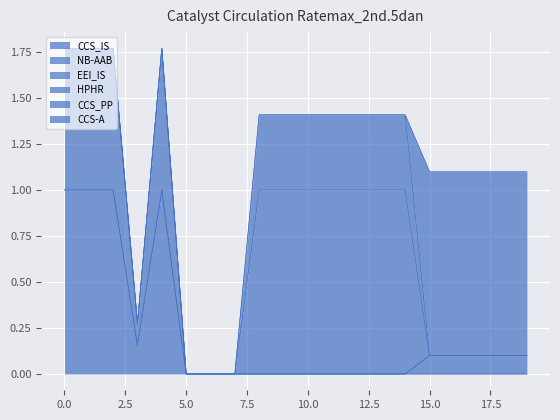

What is the difference between the maximum and minimum values in the CCS_IS series?

1.0